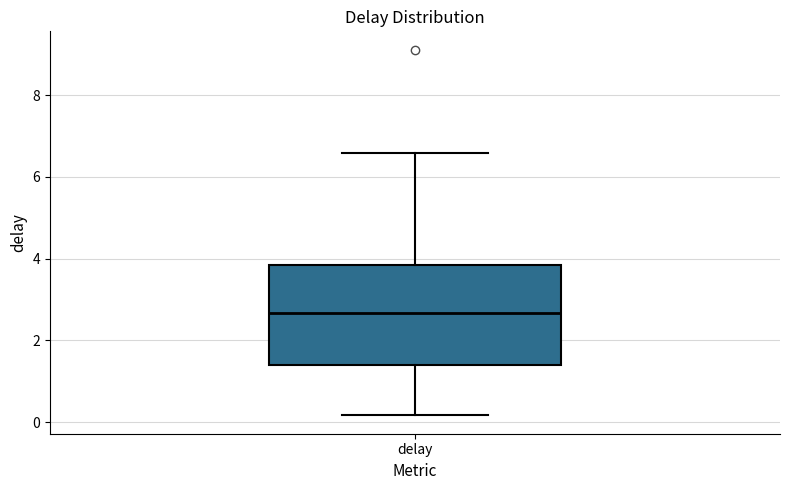

Where does the median line of the box for delay sit on the y-axis? The values are not printed on the chart, so give them approximately, as read against the axis.

2.6